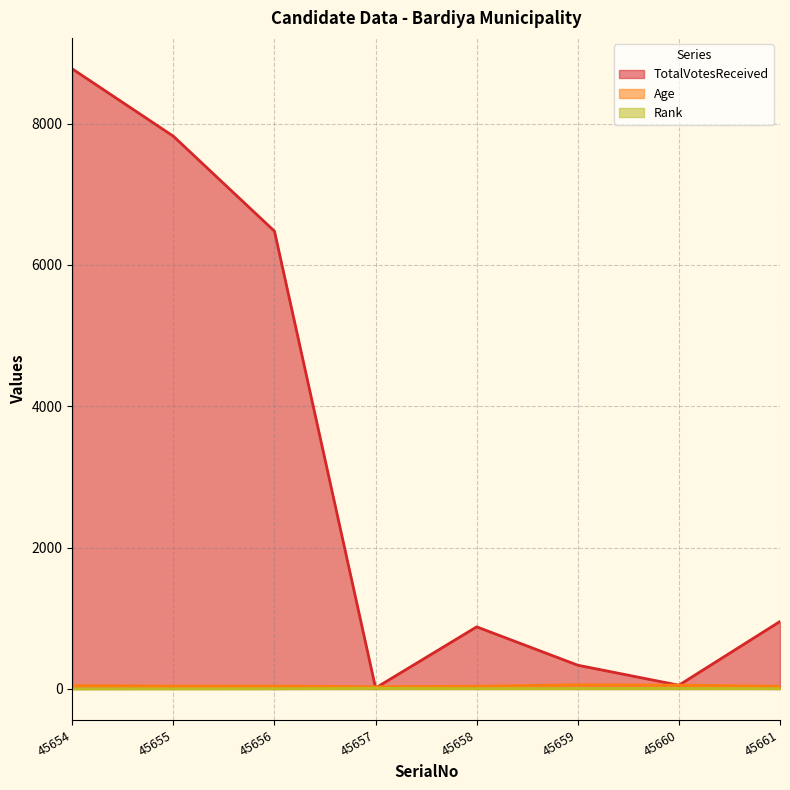

After their last crossing, which series has the higher values: Age or TotalVotesReceived?

TotalVotesReceived